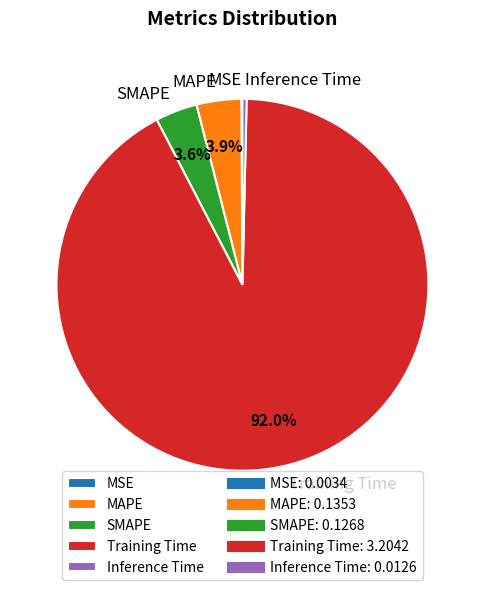

Do Training Time and SMAPE together represent more than half of the pie?

Yes